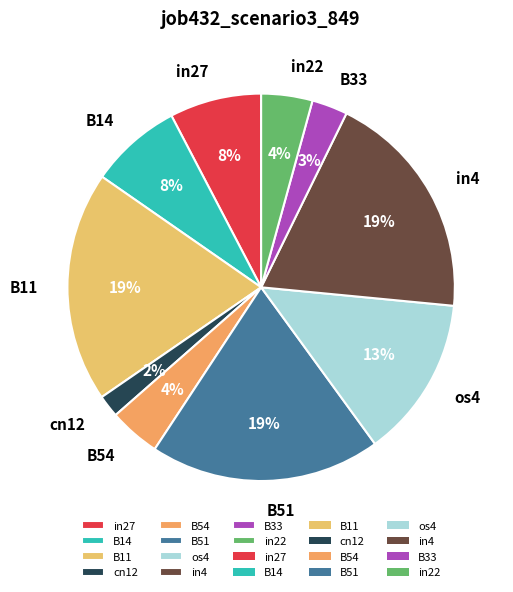

Does B14 represent more than half of the total?

No